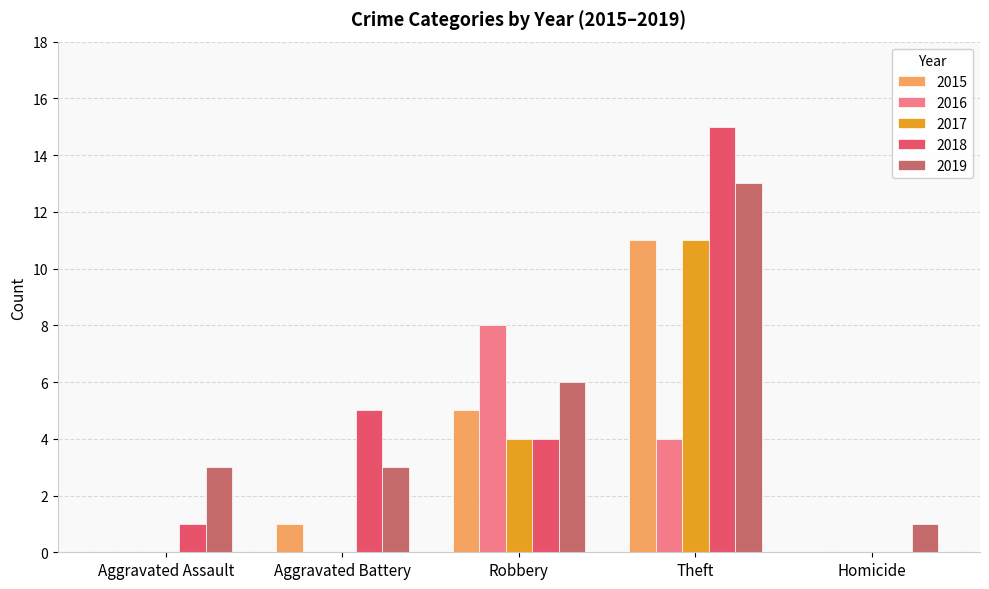

How many groups of bars are there?

5